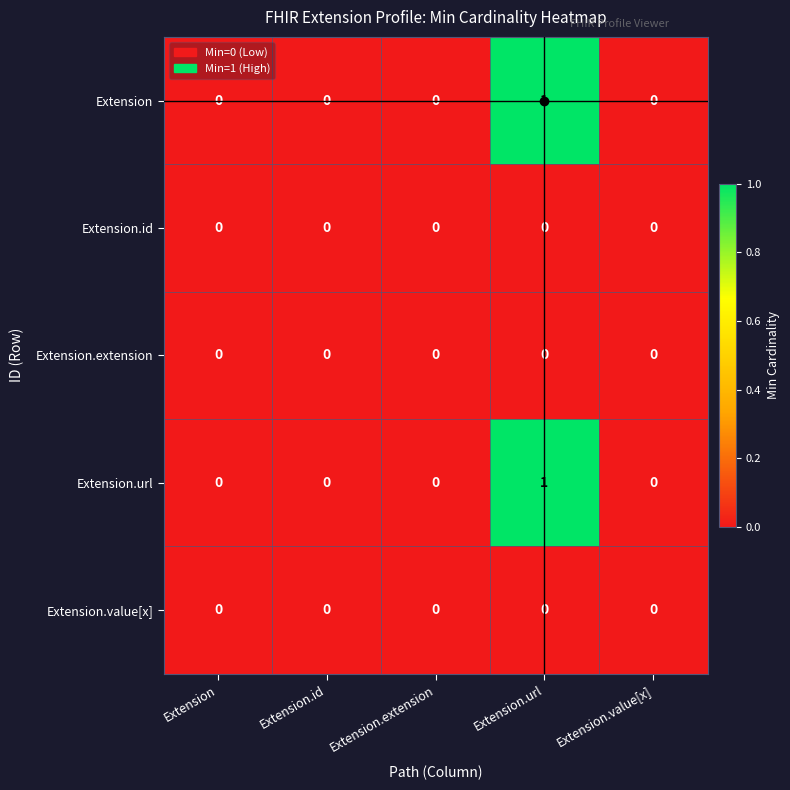

Count the number of categories in the chart.

5